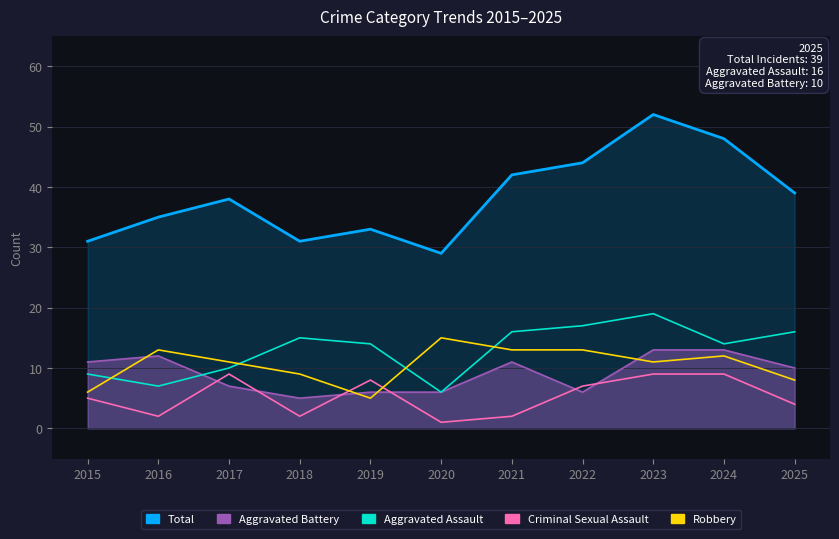

At which label does Aggravated Assault first exceed 14?

2018